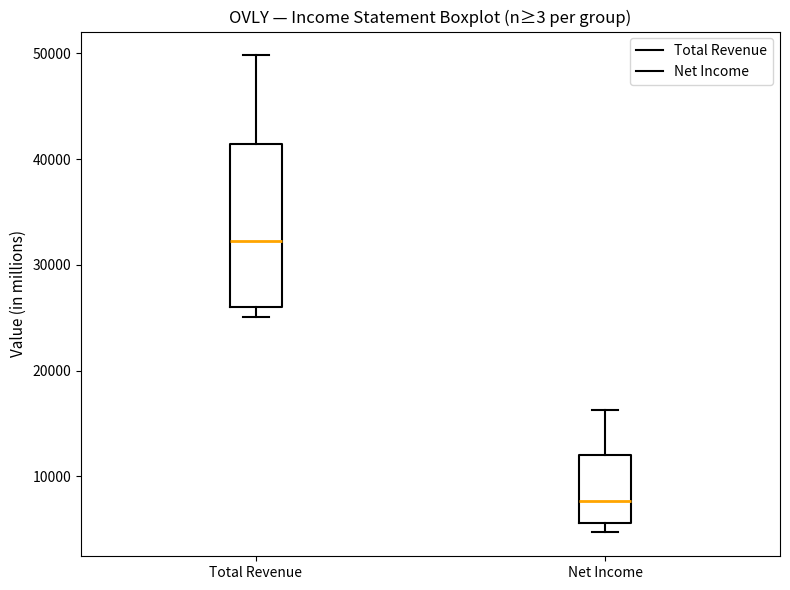

Which box has the lowest median line?

Net Income